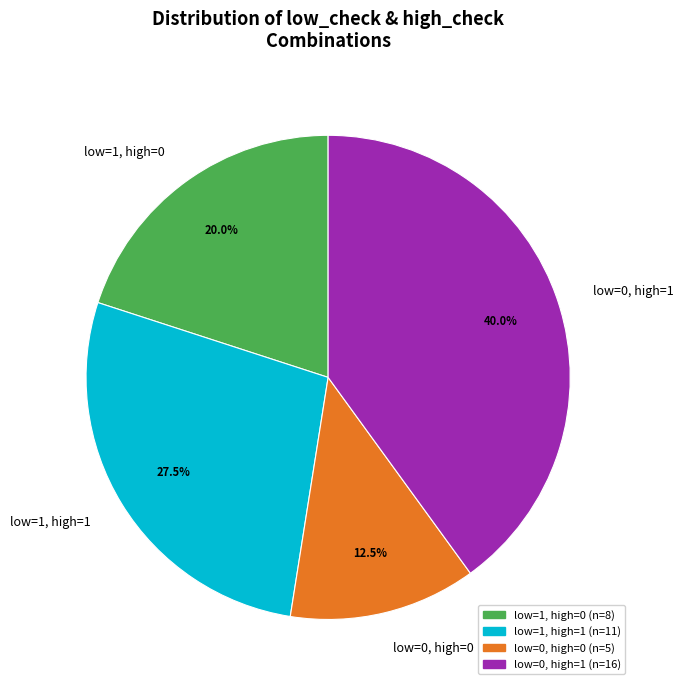

Does any single category account for the majority?

No